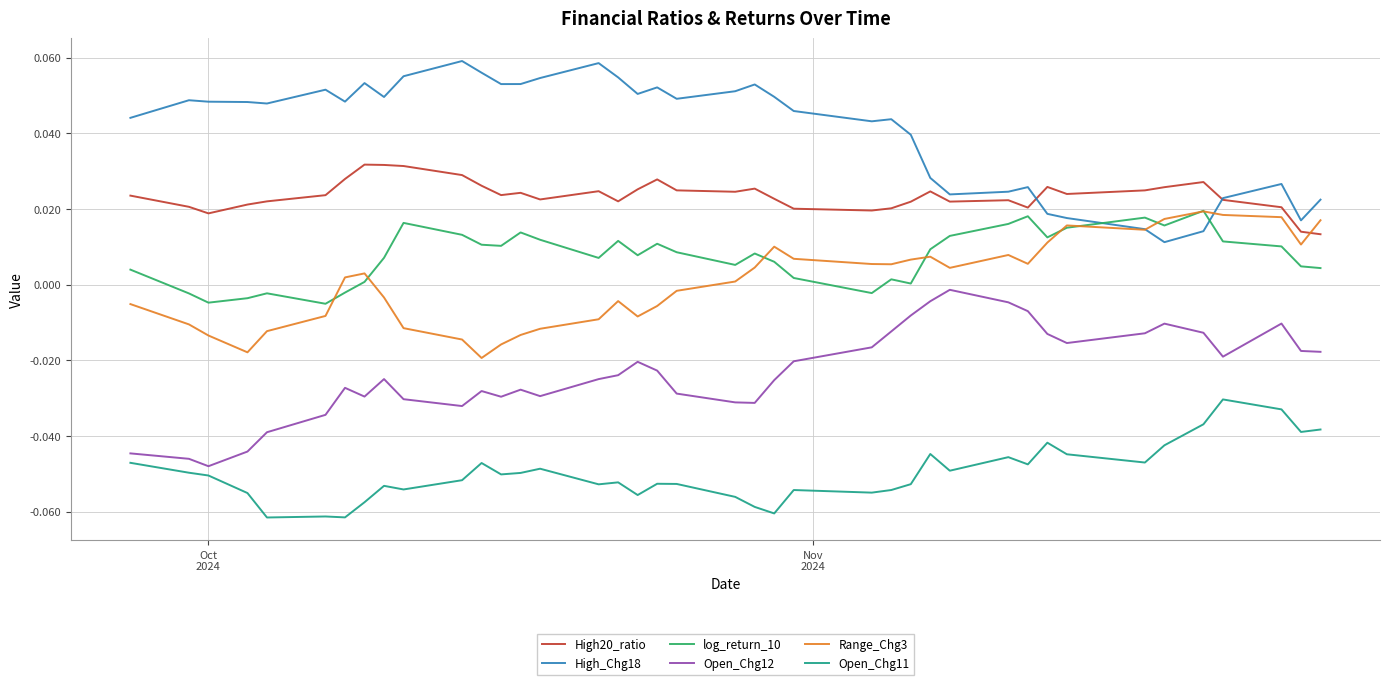

True or false: High20_ratio and Open_Chg11 intersect in this chart.

False